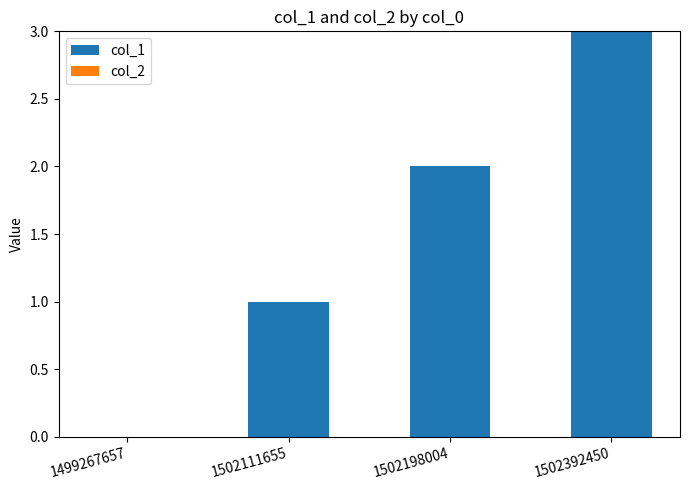

The chart shows a value of 2 at 1502198004. True or false?

True